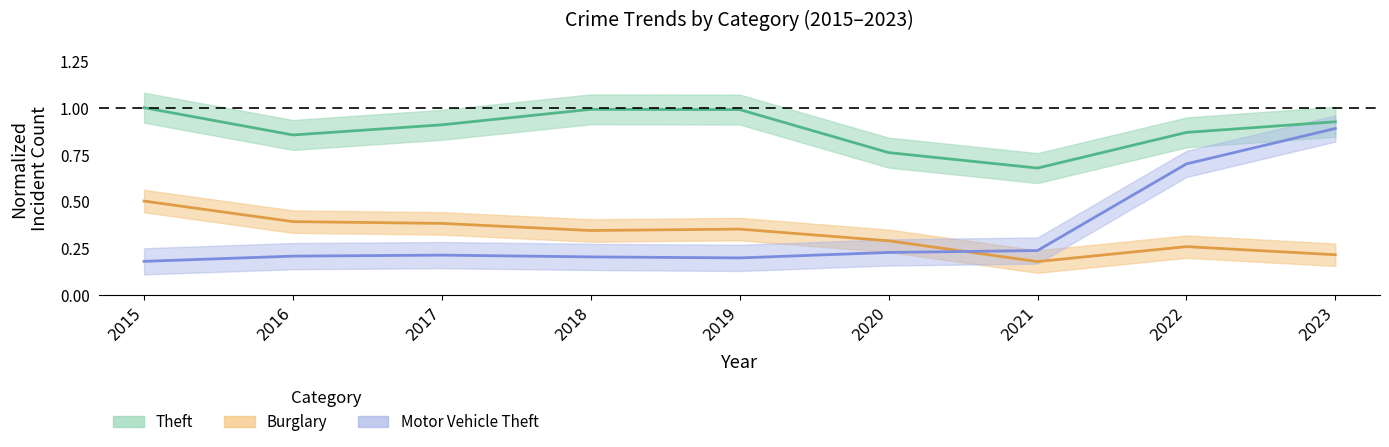

At which category does the chart reach its peak across all series?

2015